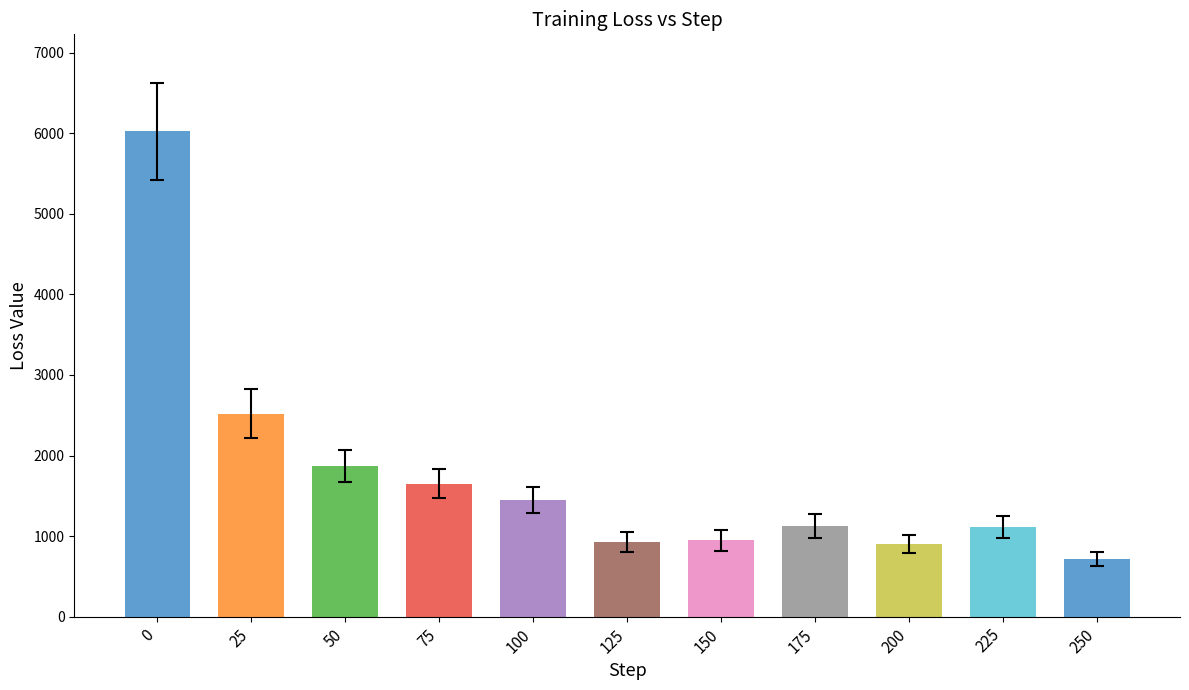

Read the value at 0.

6023.4